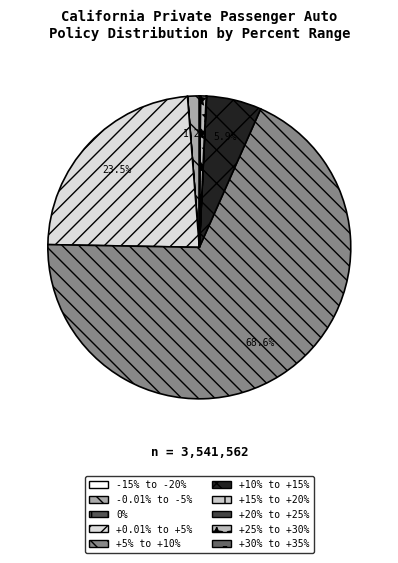

What percentage is the -0.01% to -5% slice, to the nearest percent?

1%